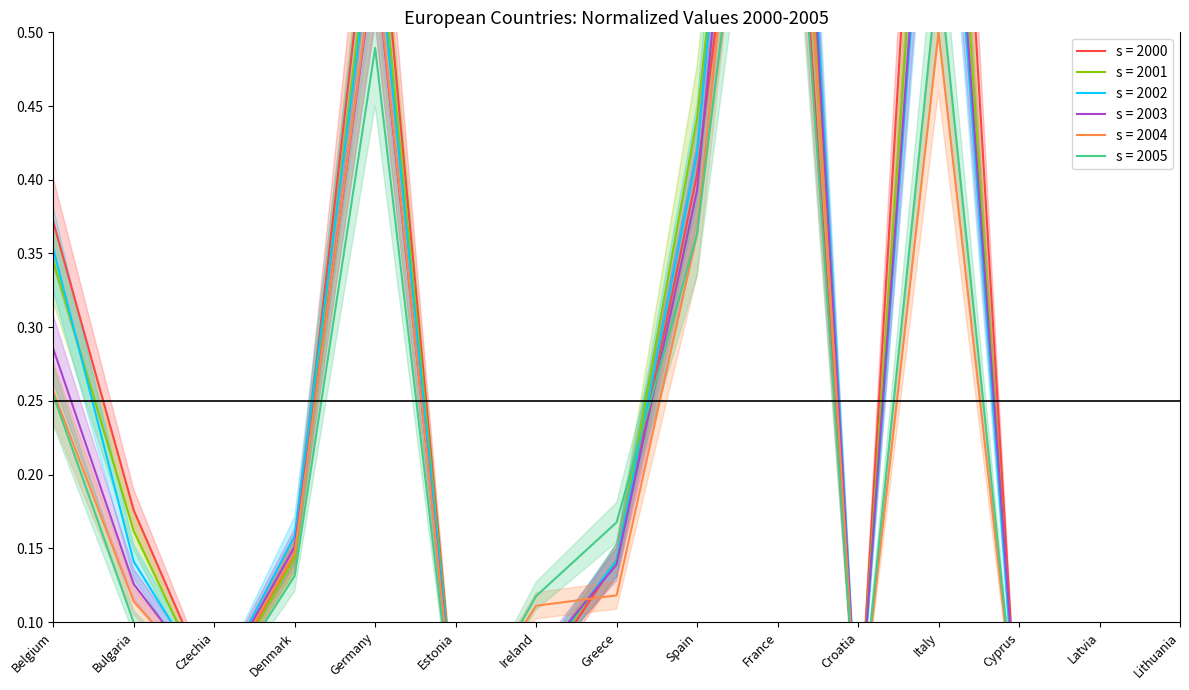

Is it true that 2002 equals 0.2 at France?

False